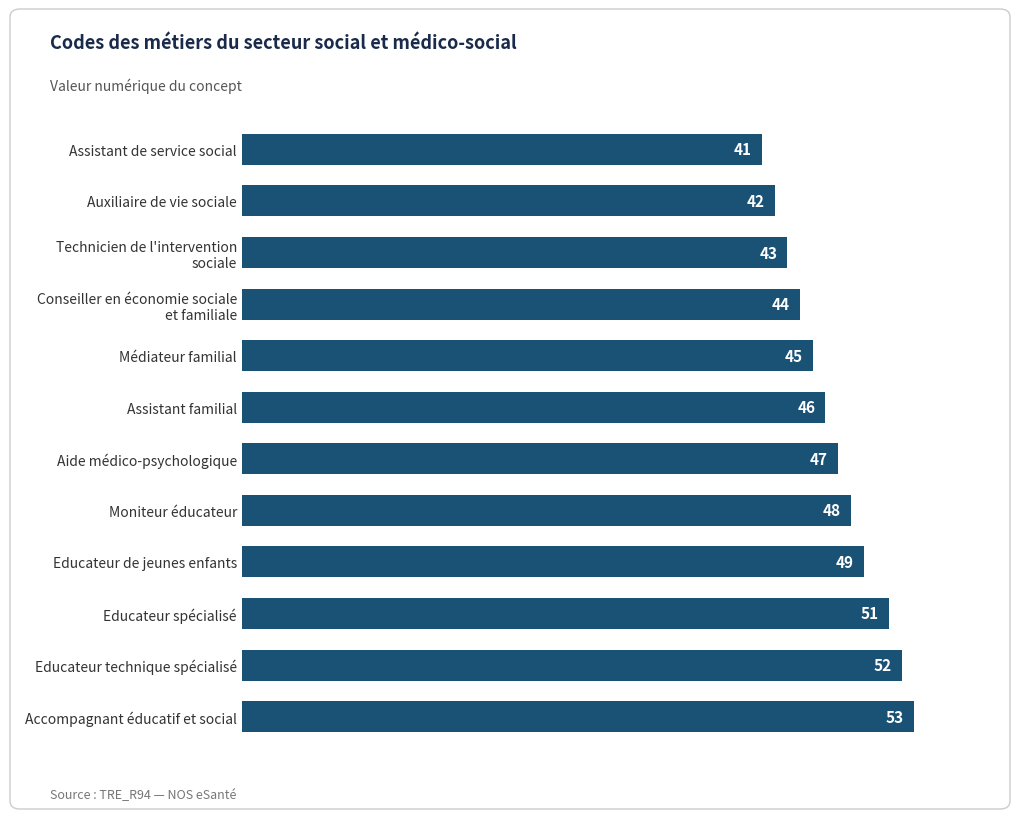

List the labels in order of value, largest first.

Accompagnant éducatif et social, Educateur technique spécialisé, Educateur spécialisé, Educateur de jeunes enfants, Moniteur éducateur, Aide médico-psychologique, Assistant familial, Médiateur familial, Conseiller en économie sociale
et familiale, Technicien de l'intervention
sociale, Auxiliaire de vie sociale, Assistant de service social